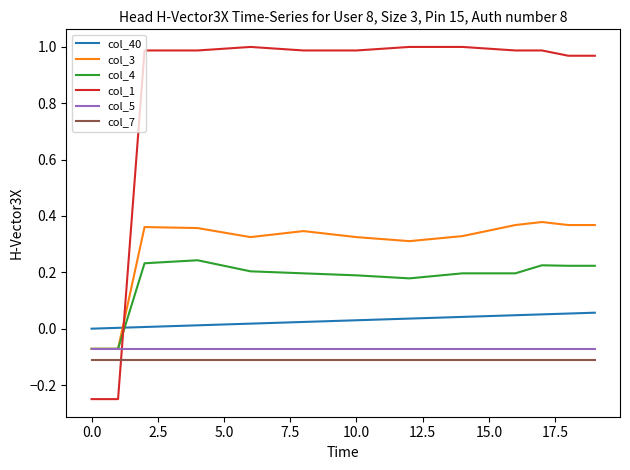

Which series has the largest range (max minus min)?

col_1